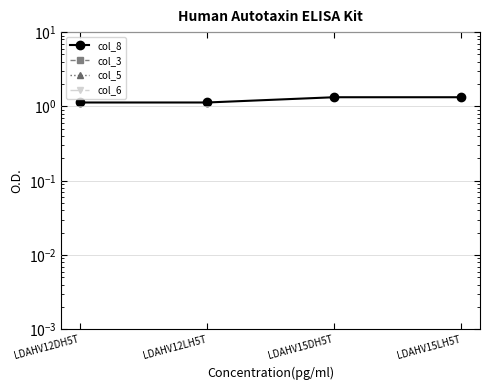

True or false: col_3 and col_8 cross at least once.

False